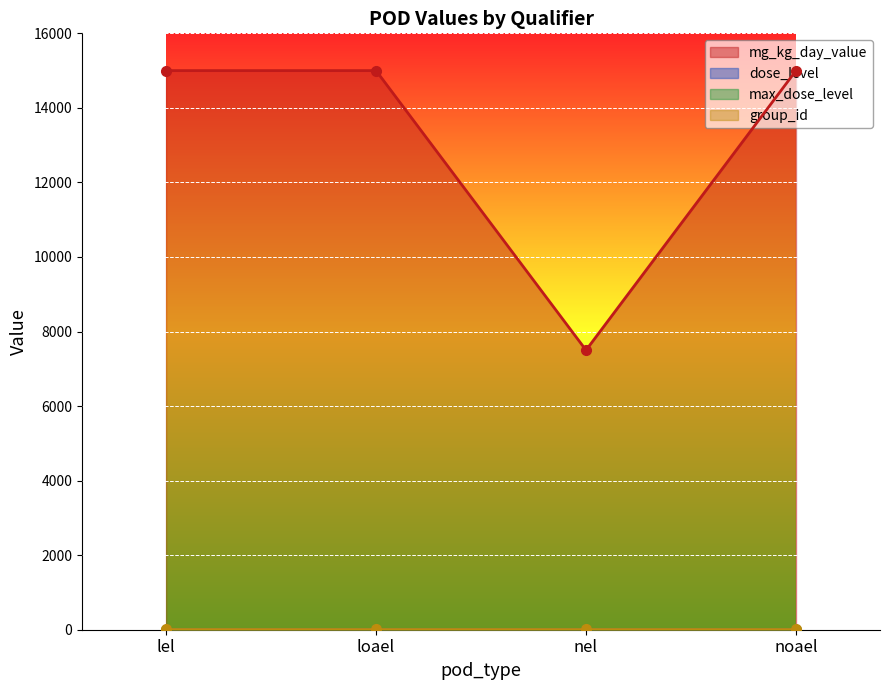

What is the value of the dose_level point at the 3rd from the left?

4